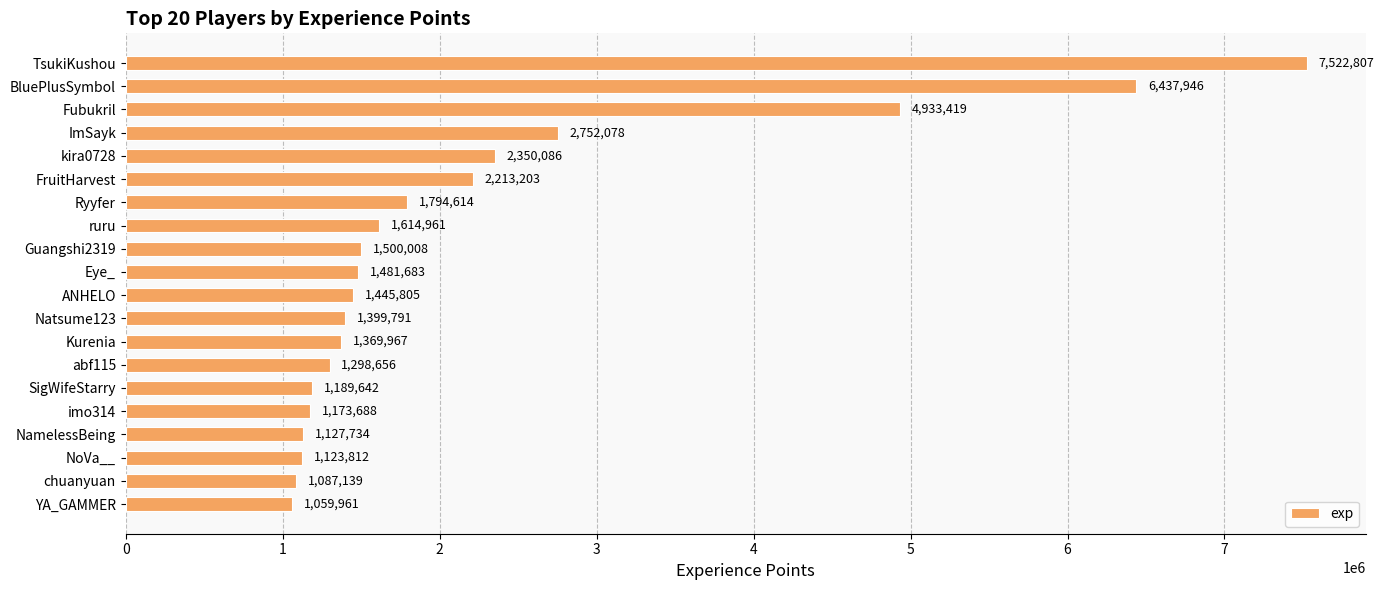

The value at chuanyuan is 1087139. True or false?

True